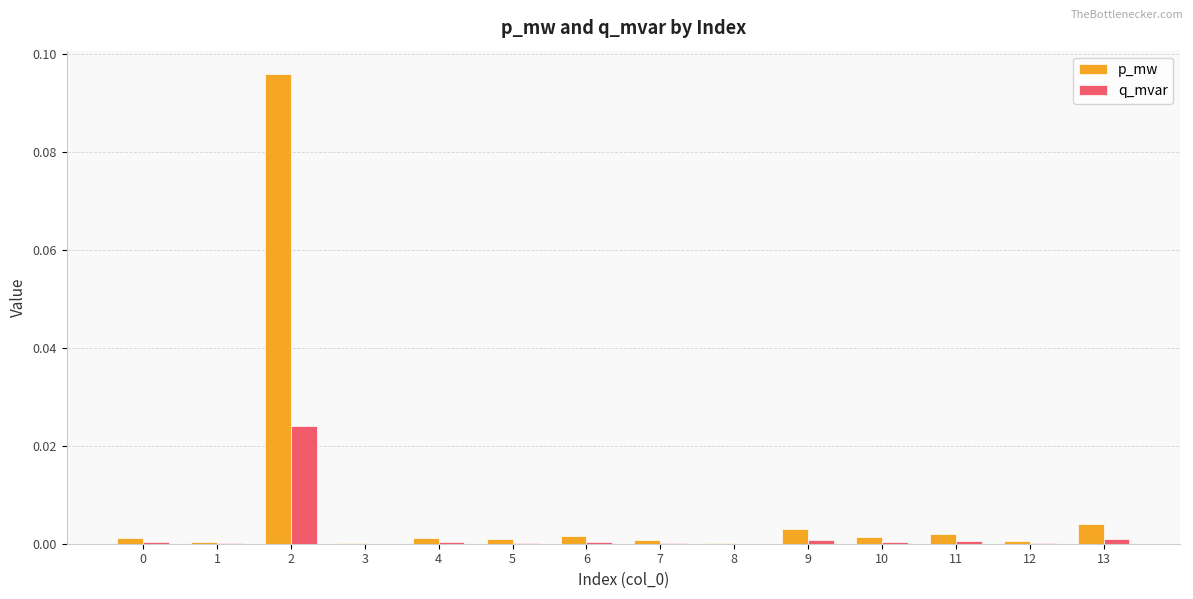

Are the bars grouped side by side (vs. stacked)?

Yes